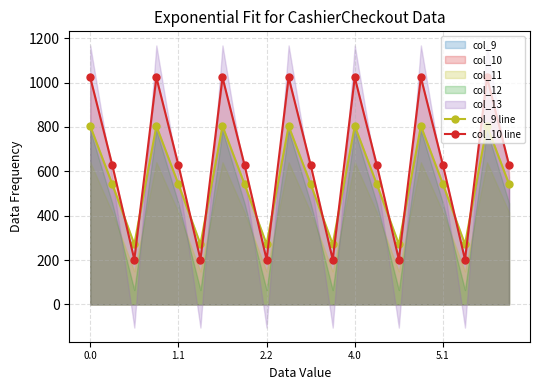

Which series has the largest range (max minus min)?

col_10 line